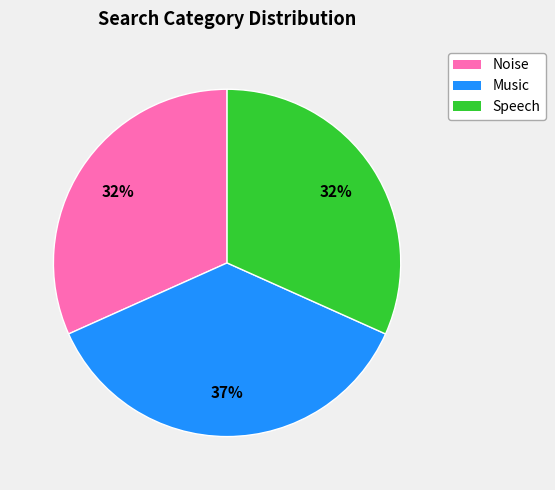

How many segments does this pie chart have?

3